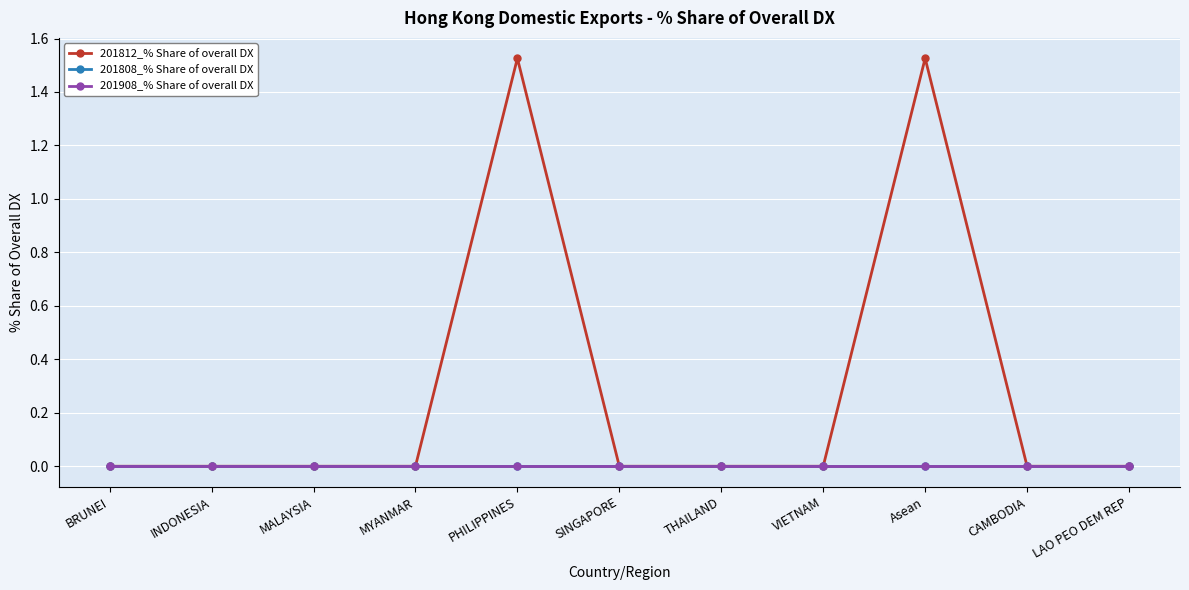

Does the chart have visible grid lines?

Yes